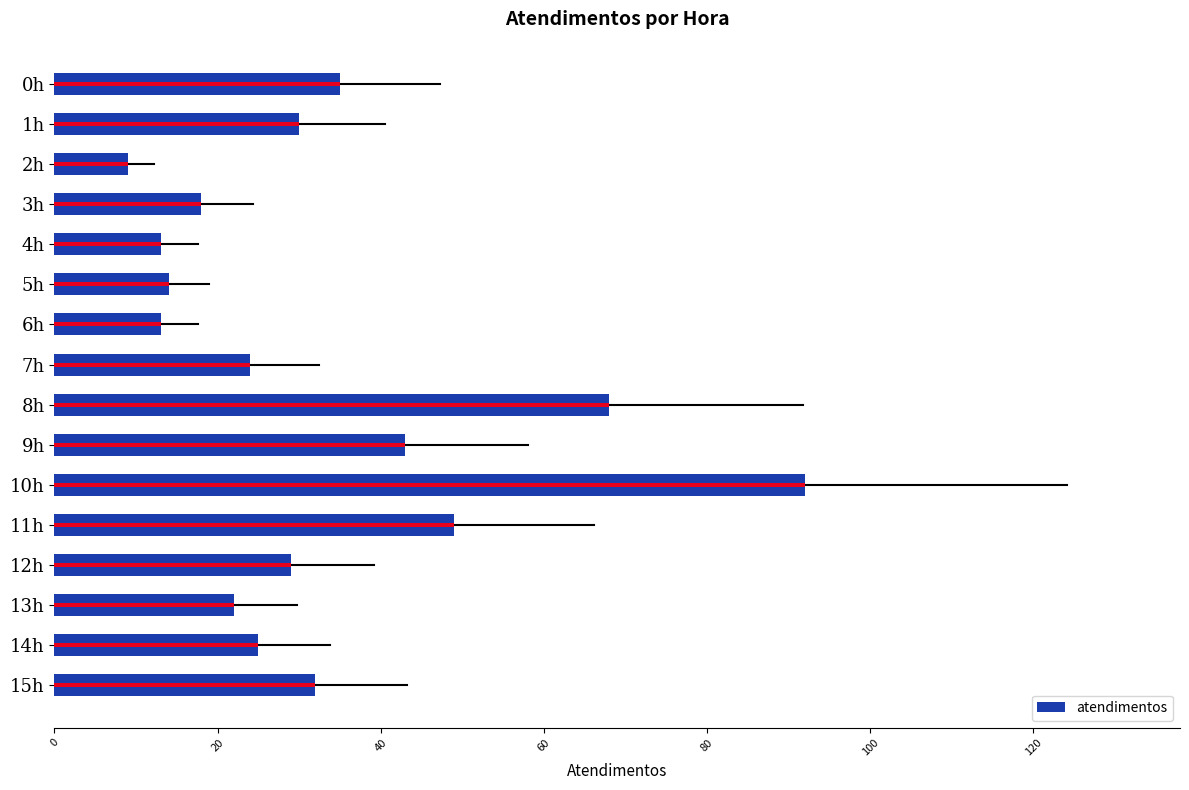

What is the greatest value displayed?

92